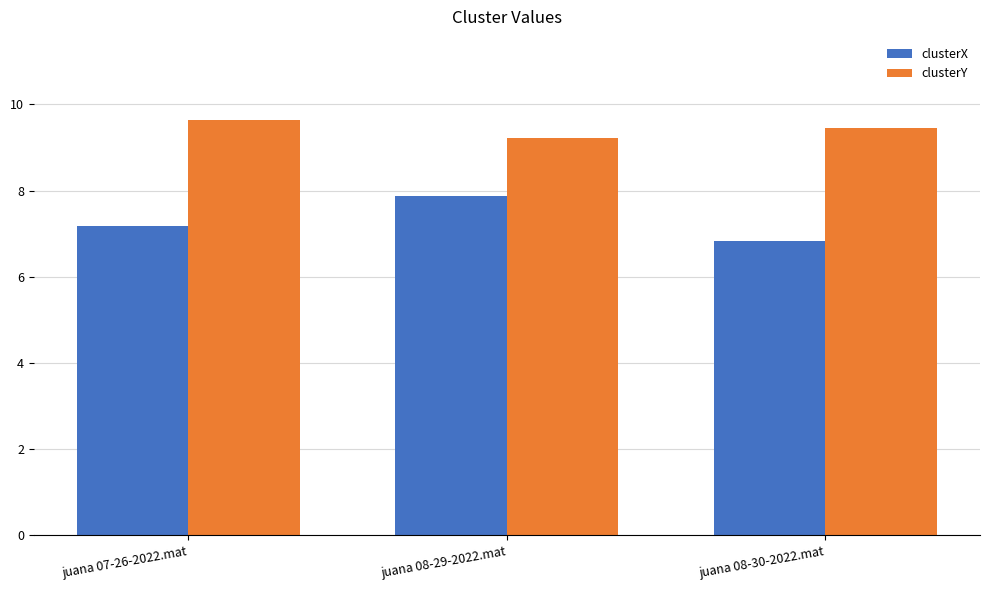

Is it true that clusterX equals 6.8 at juana 08-30-2022.mat?

True